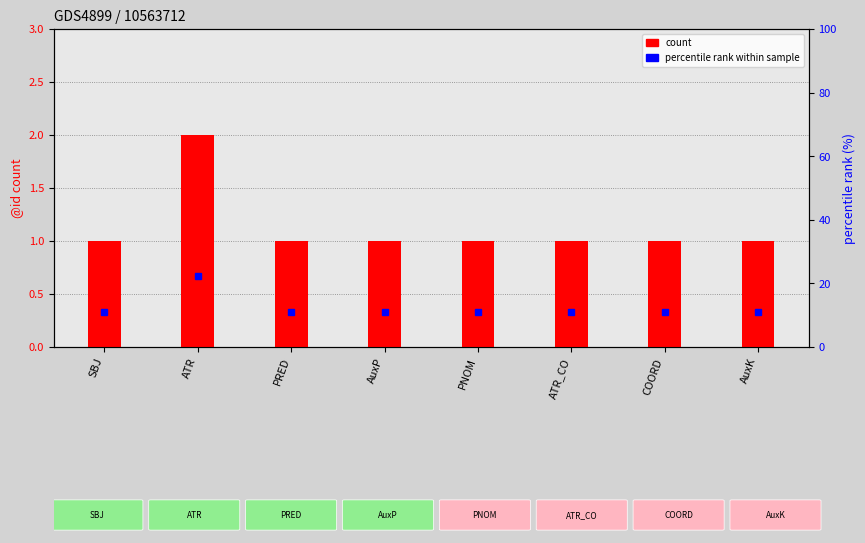

What is the sum of the count values at COORD and ATR_CO?

2.0